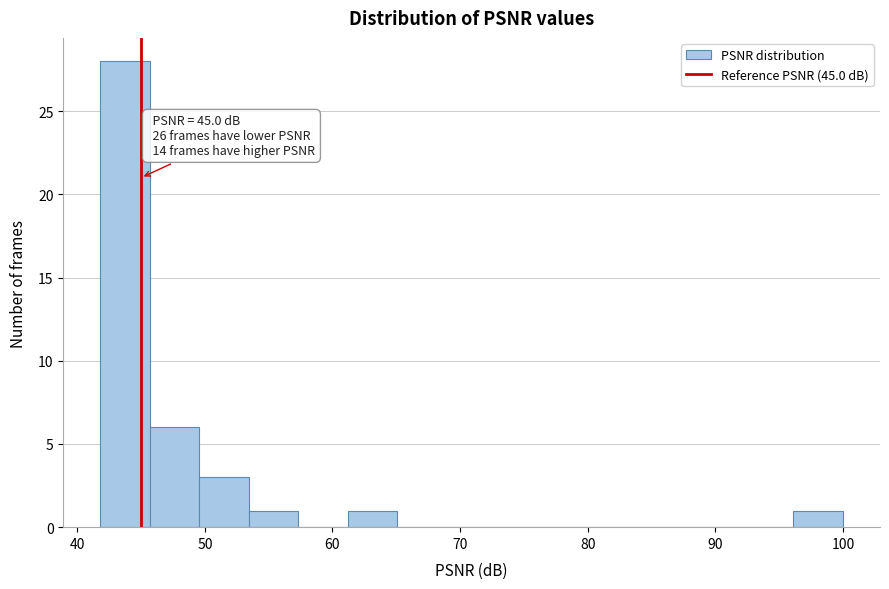

Around what value on the x-axis is the tallest bar? Give the approximate position of its centre, as read against the axis.

44